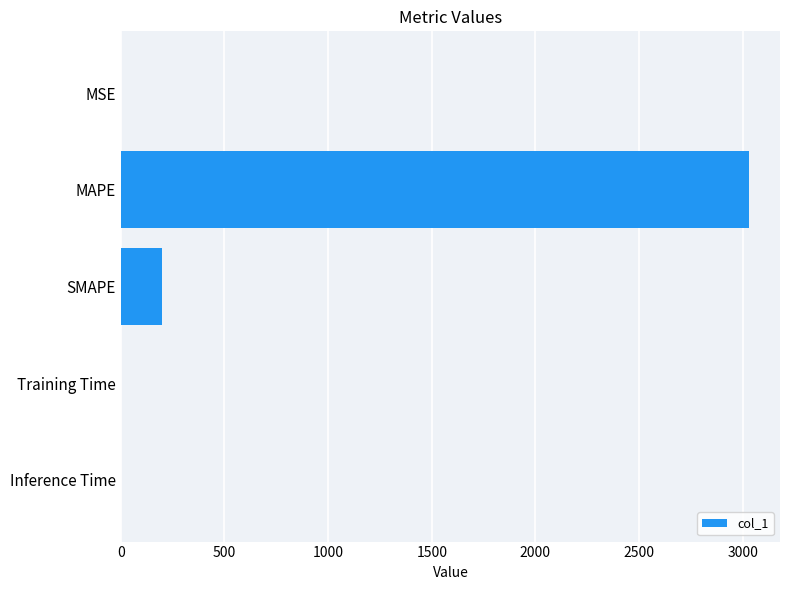

True or false: the data shows 329.5 at SMAPE.

False